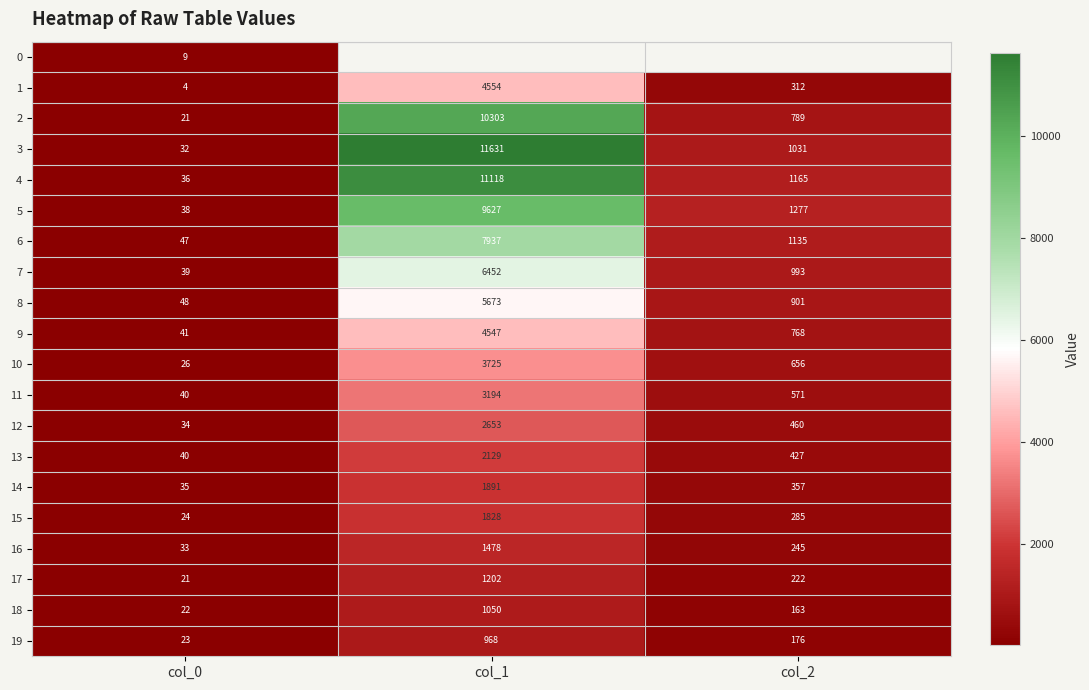

Between col_1 and col_0, which is larger?

col_0